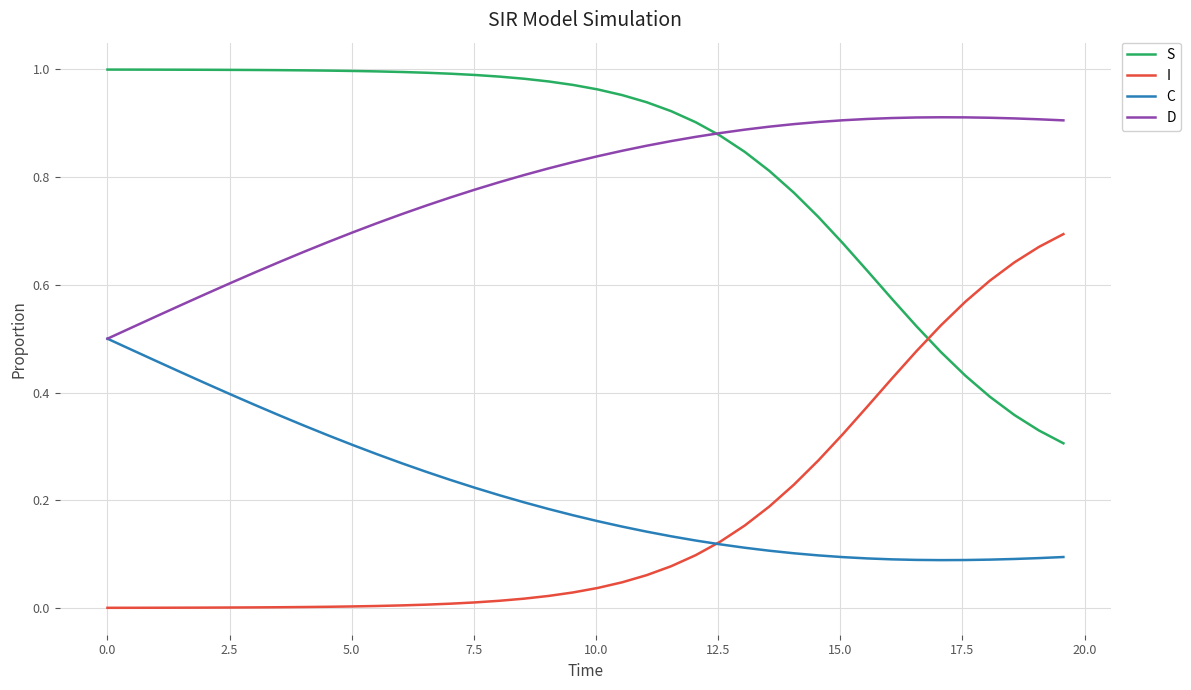

How many lines are shown in the chart?

4